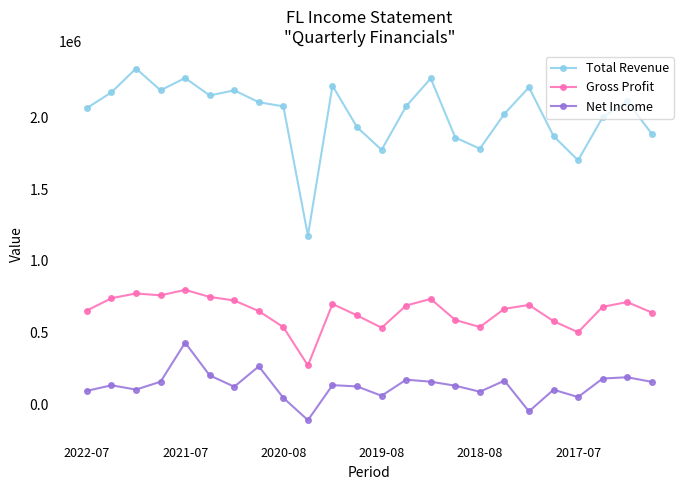

True or false: Total Revenue has more than 2 points higher than both neighbors.

True